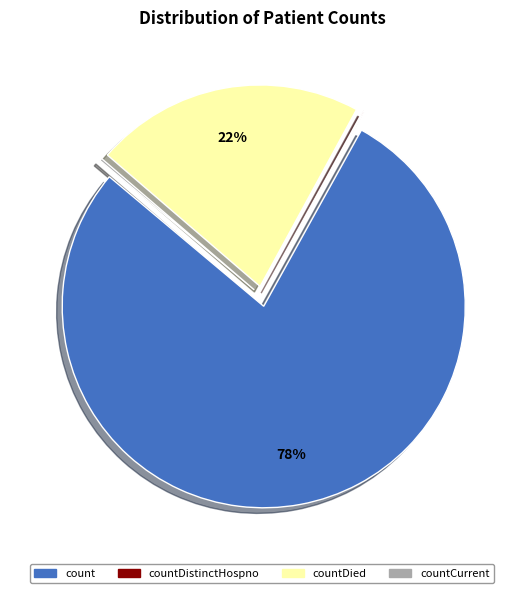

The count slice represents 92% of the pie. True or false?

False